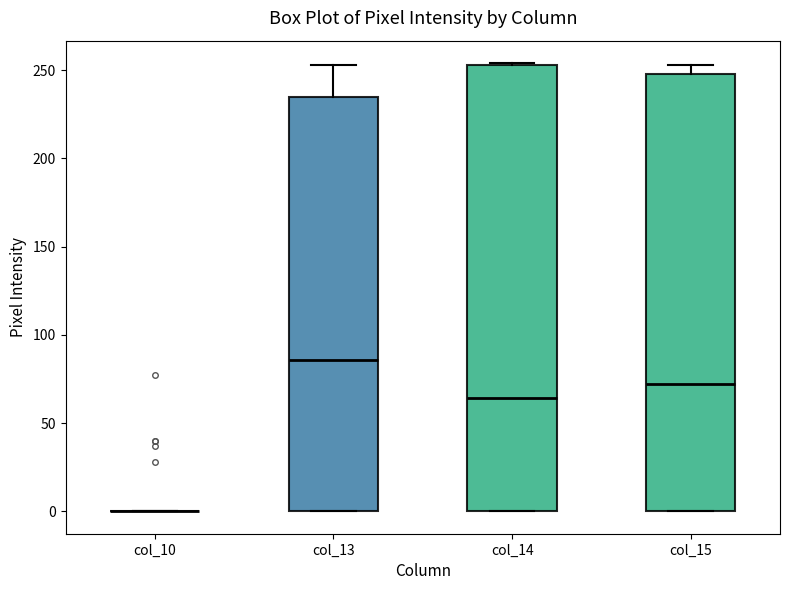

Reading left to right, transcribe this box plot: for each box, give where its median line is, the range the box spans, and where its two whiskers end, as read against the y-axis. The values are not printed on the chart, so give them approximately, as read against the axis.

col_10: box collapsed to a line at 0, whiskers 0 to 0
col_13: median 85, box 0 to 235, whiskers 0 to 255
col_14: median 65, box 0 to 255, whiskers 0 to 255
col_15: median 70, box 0 to 250, whiskers 0 to 255